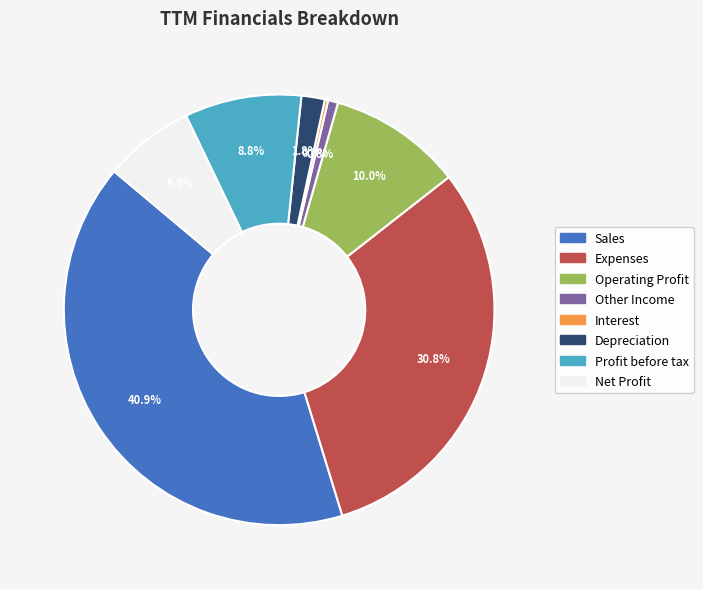

What is the ratio of the value at Profit before tax to the value at Net Profit?

1.3